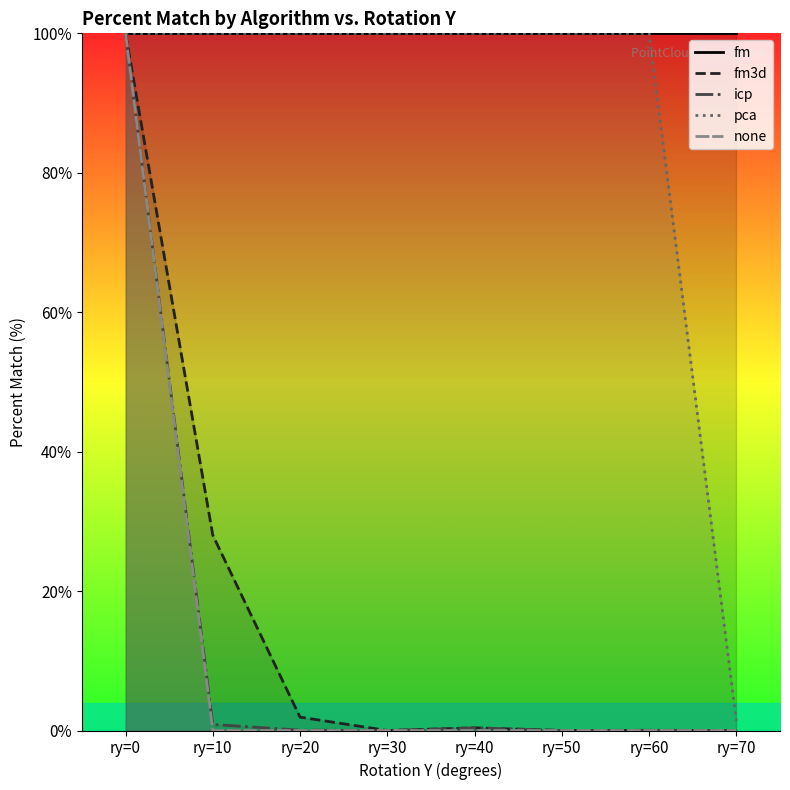

True or false: pca and icp intersect in this chart.

False